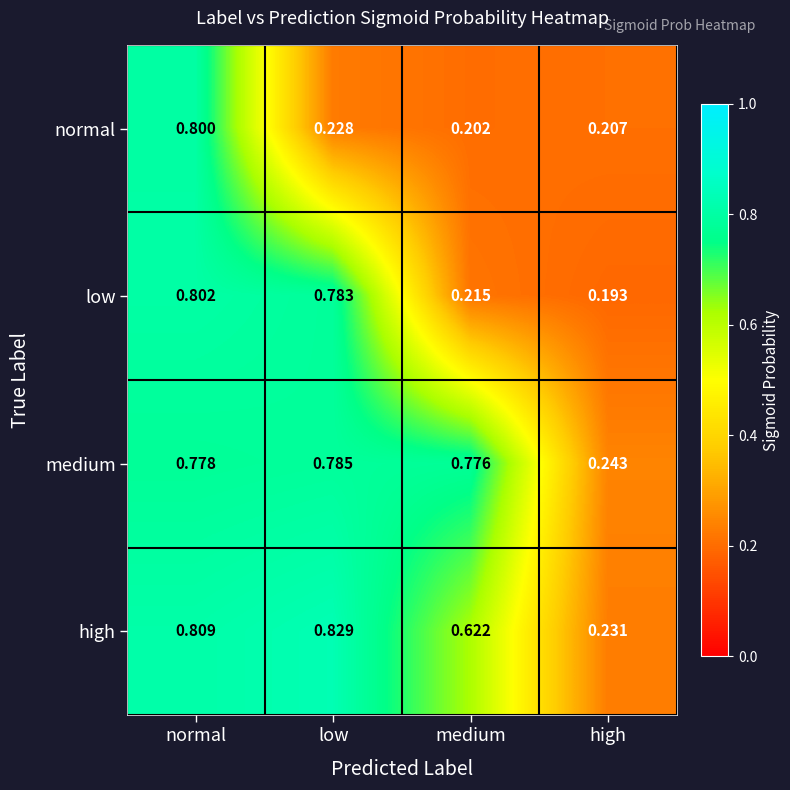

Which series has the largest range (max minus min)?

low